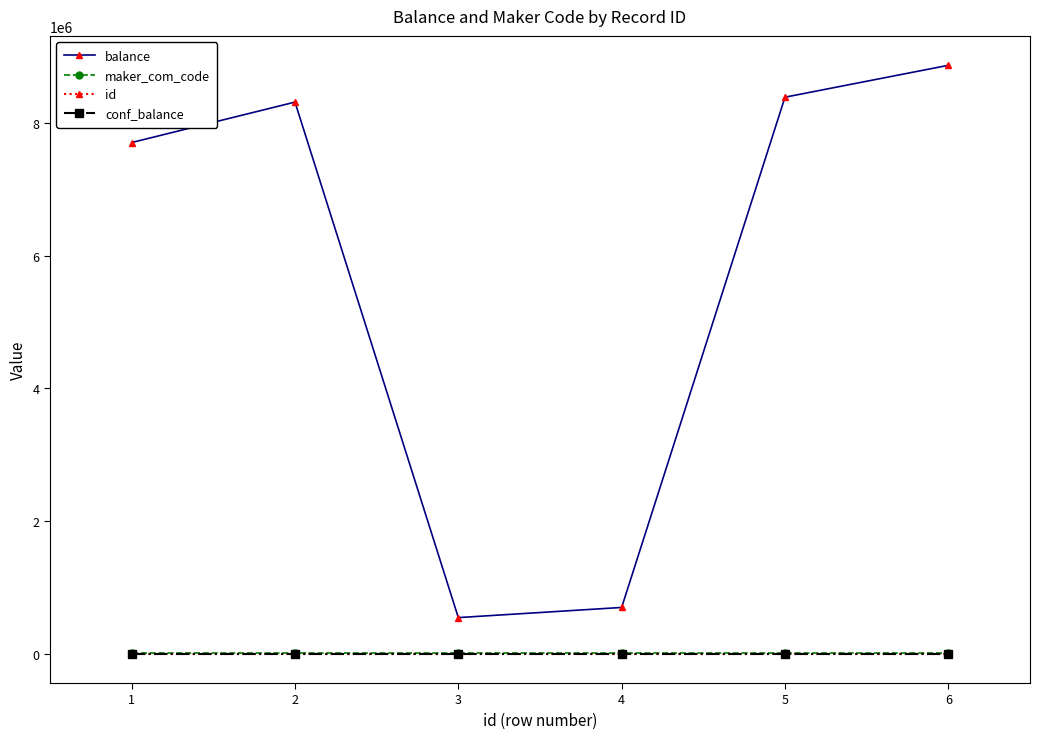

Which series changed the most between 3 and 6?

balance